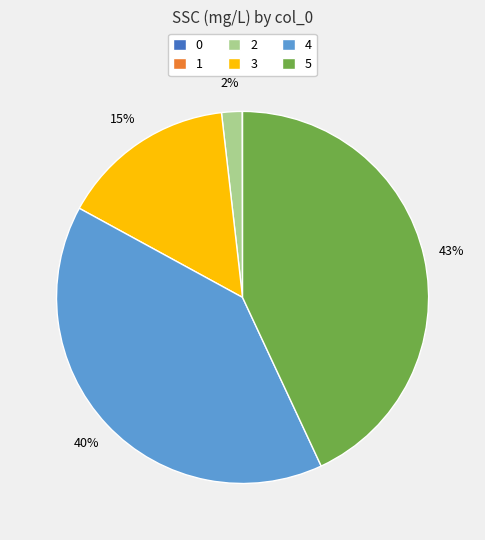

Does 2 represent more than half of the total?

No